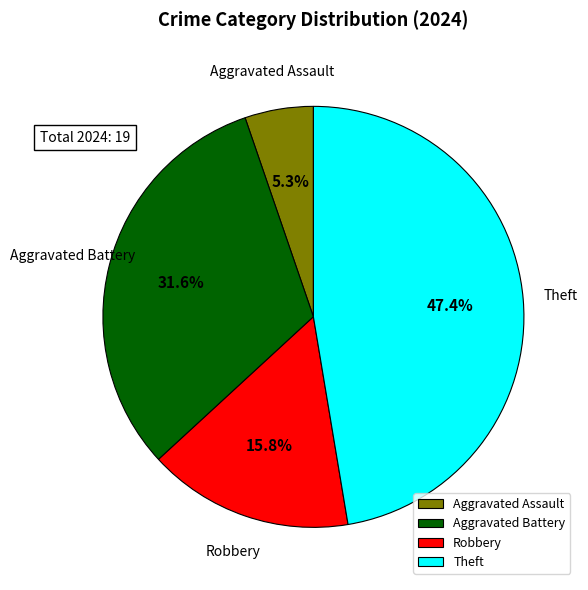

The Aggravated Assault slice represents 1% of the pie. True or false?

False